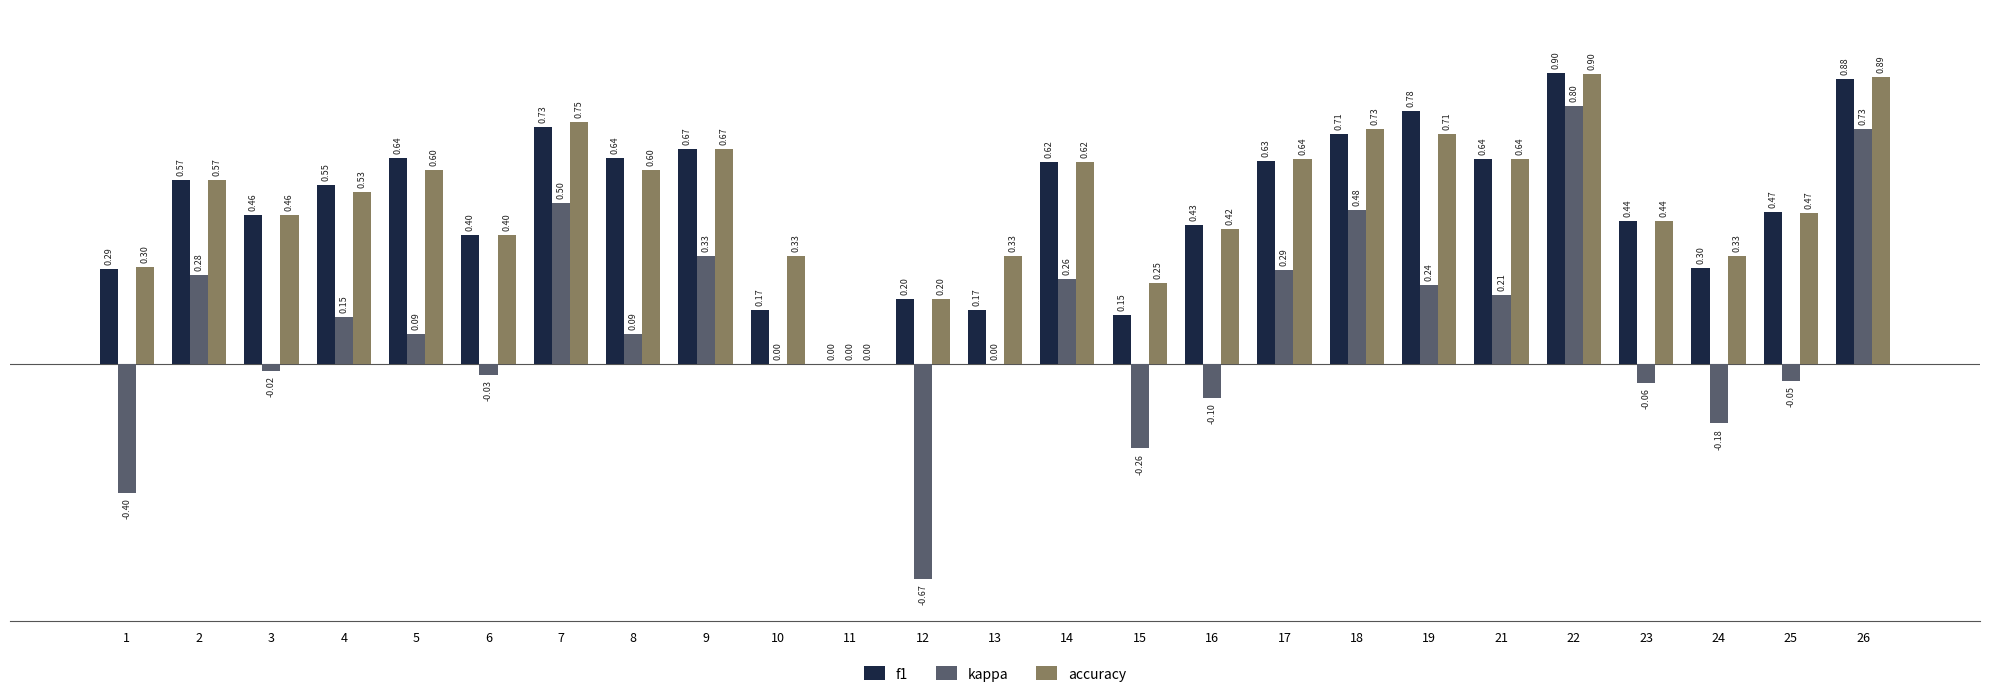

True or false: f1 has a value of 0.5 at 3.

True